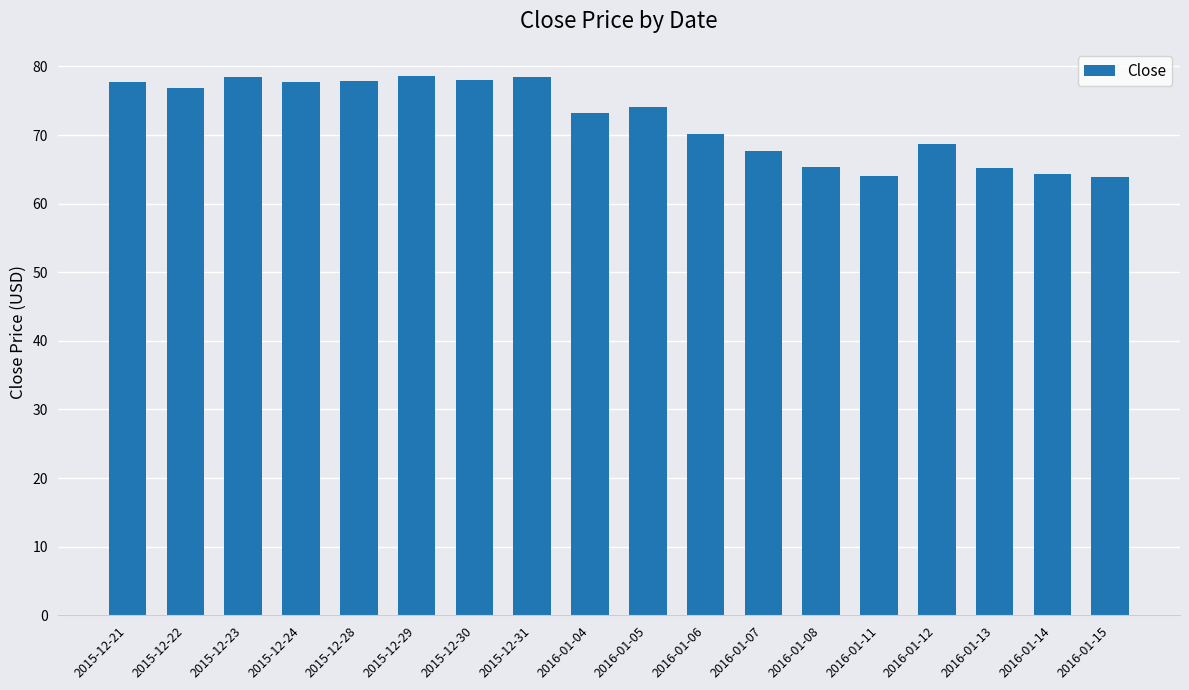

What is the difference between the maximum and minimum values?

14.8